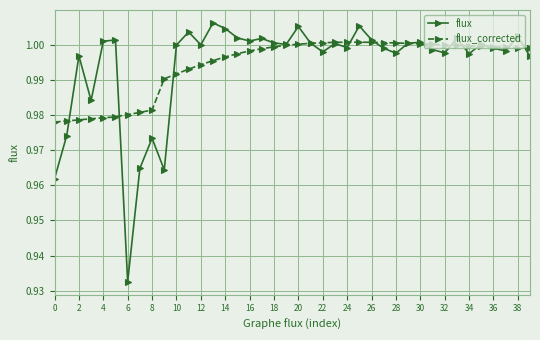

List the series in order of their peak value, lowest first.

flux_corrected, flux